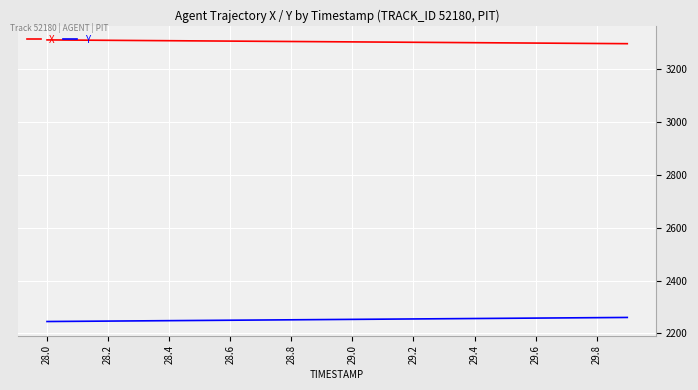

Rank the series by their maximum value, from lowest to highest.

Y, X